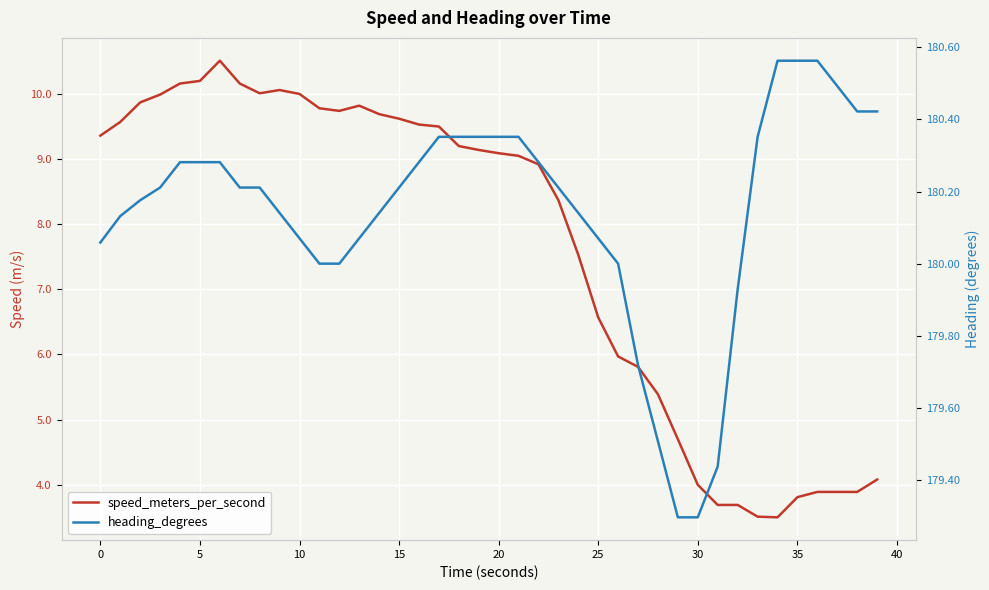

Which has a higher value, −5 or 15?

15